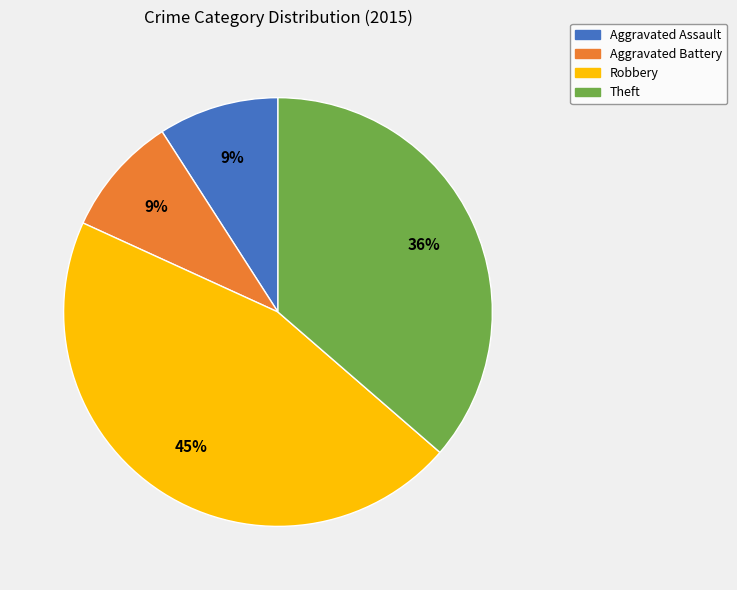

Is it true that Aggravated Battery is 9% of the pie?

True